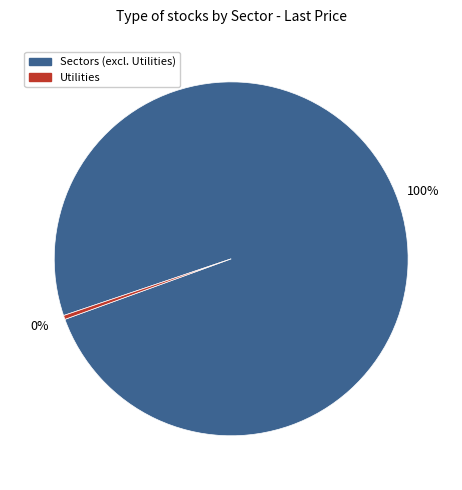

The Utilities slice represents 0% of the pie. True or false?

True